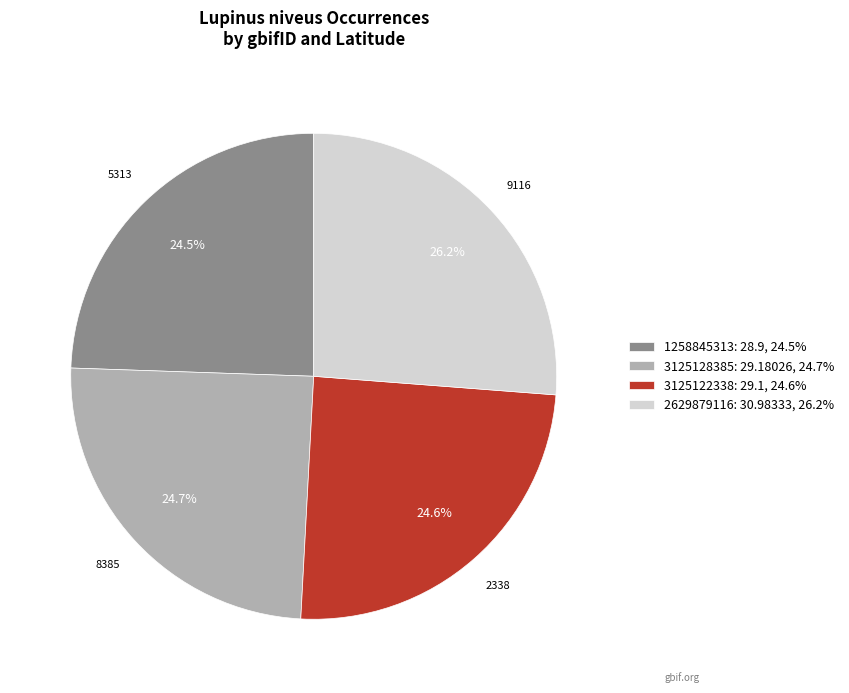

Which slice is the largest?

2629879116